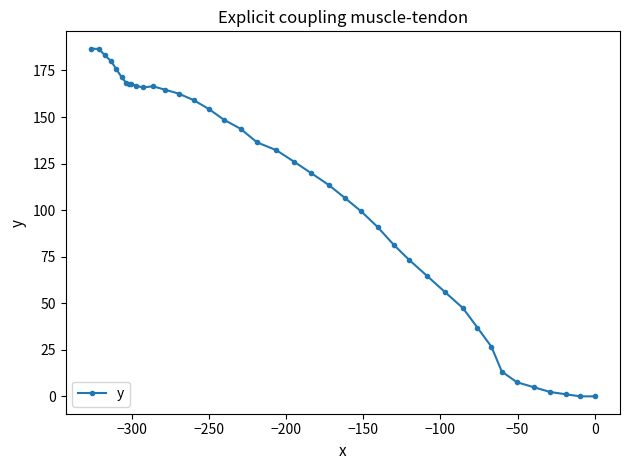

What is the value of the 28th point from the left?

73.2